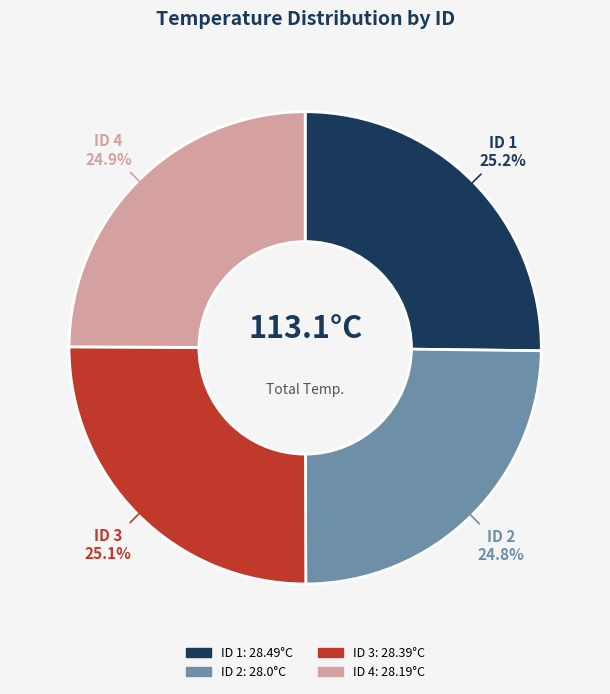

Is there any slice that represents more than half of the pie?

No